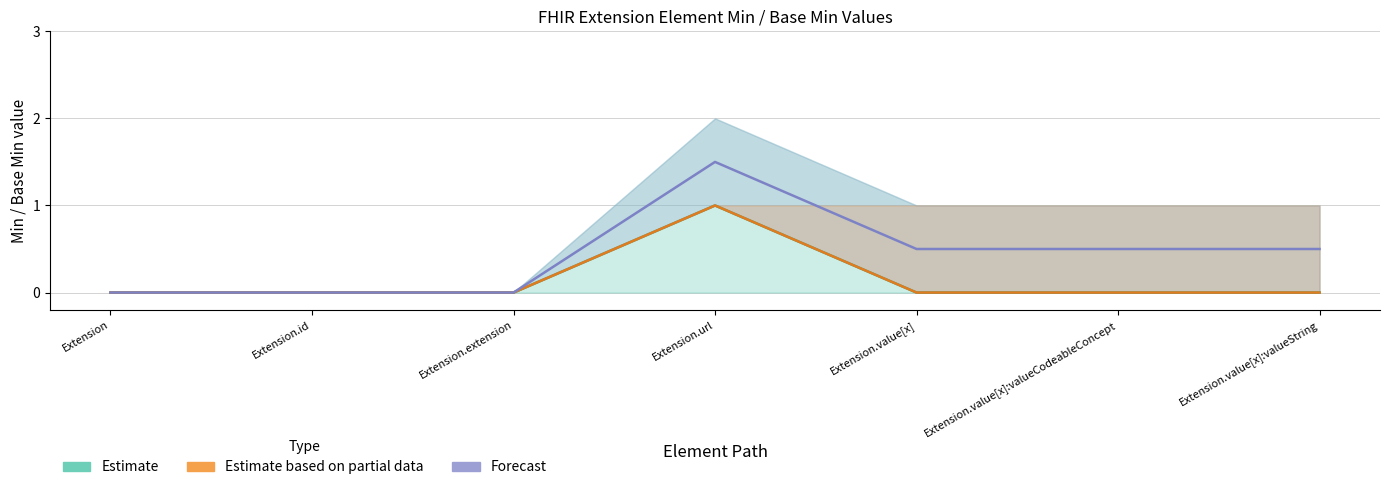

Which series changed the most between Extension and Extension.extension?

Estimate